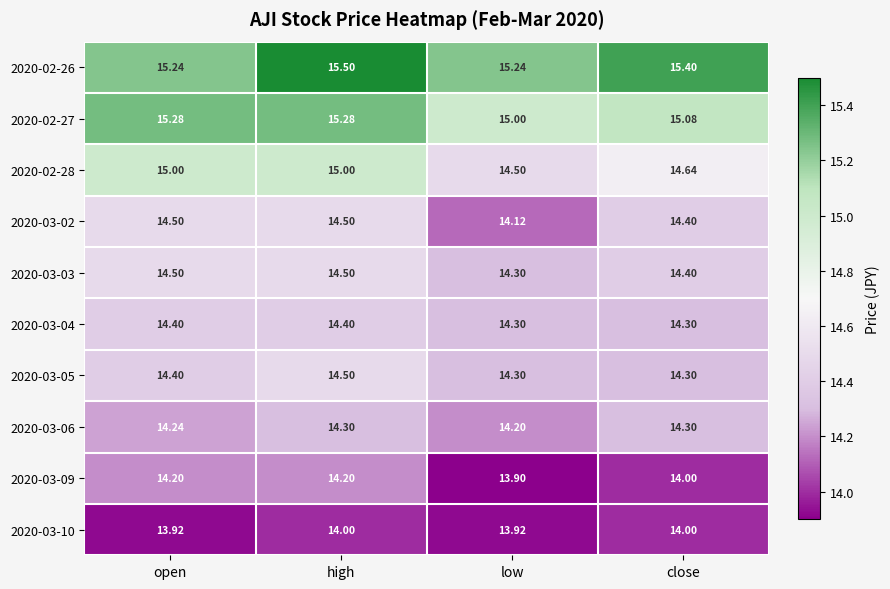

What is the total value across all series at open?

145.7